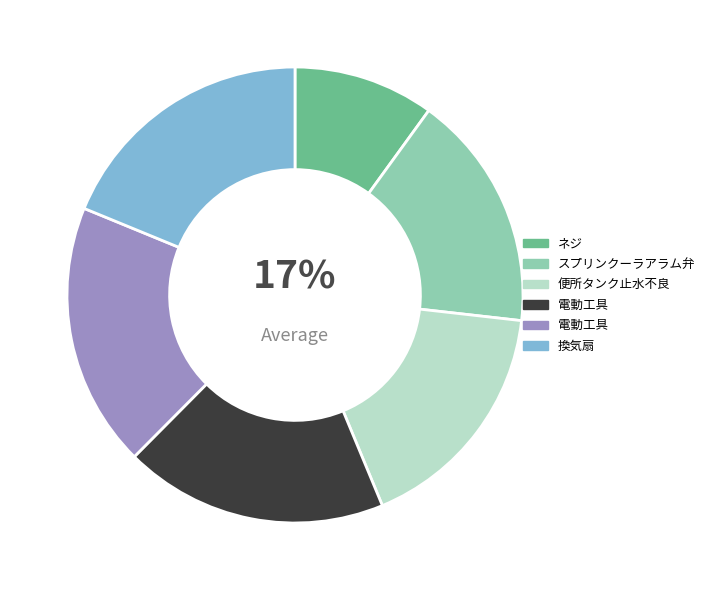

To the nearest percent, what is the difference between the largest and smallest slice percentages?

9%